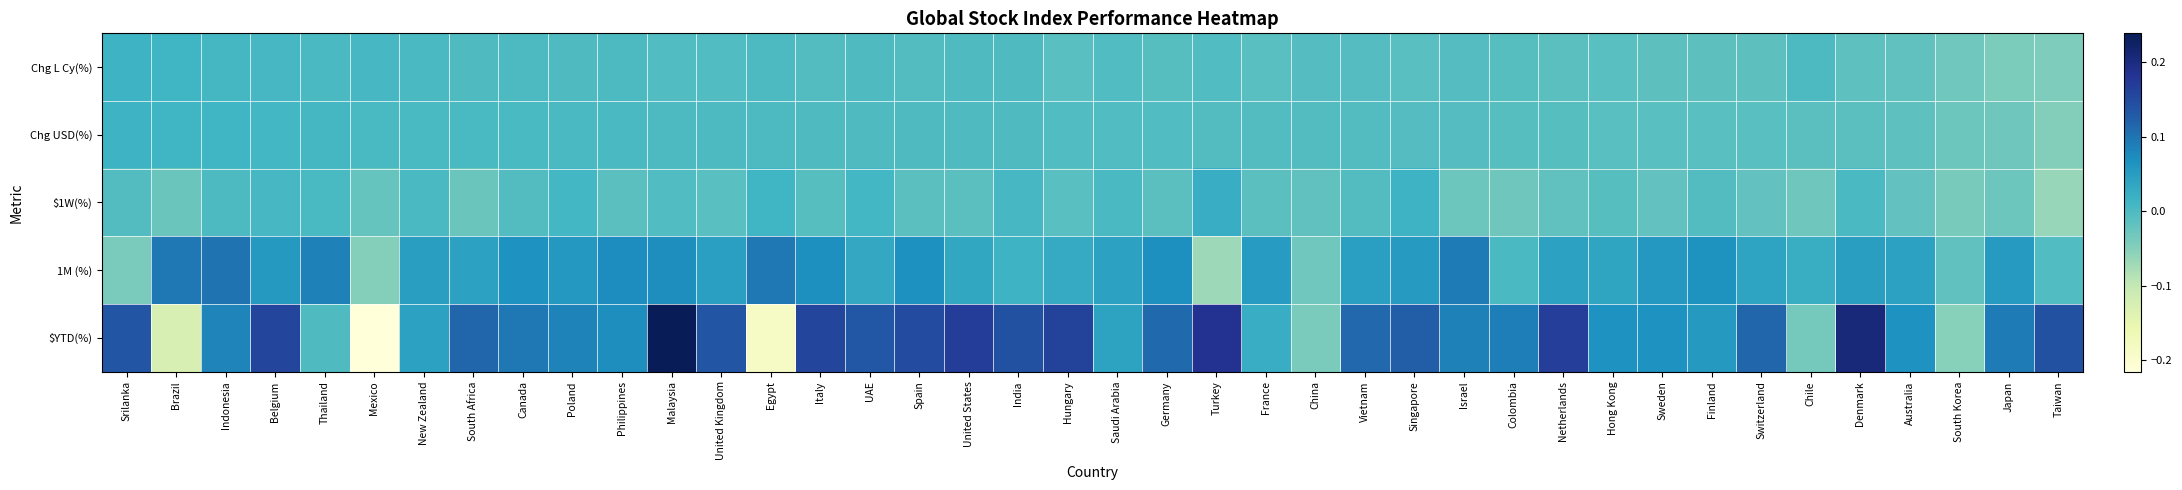

How many series are shown in this chart?

5